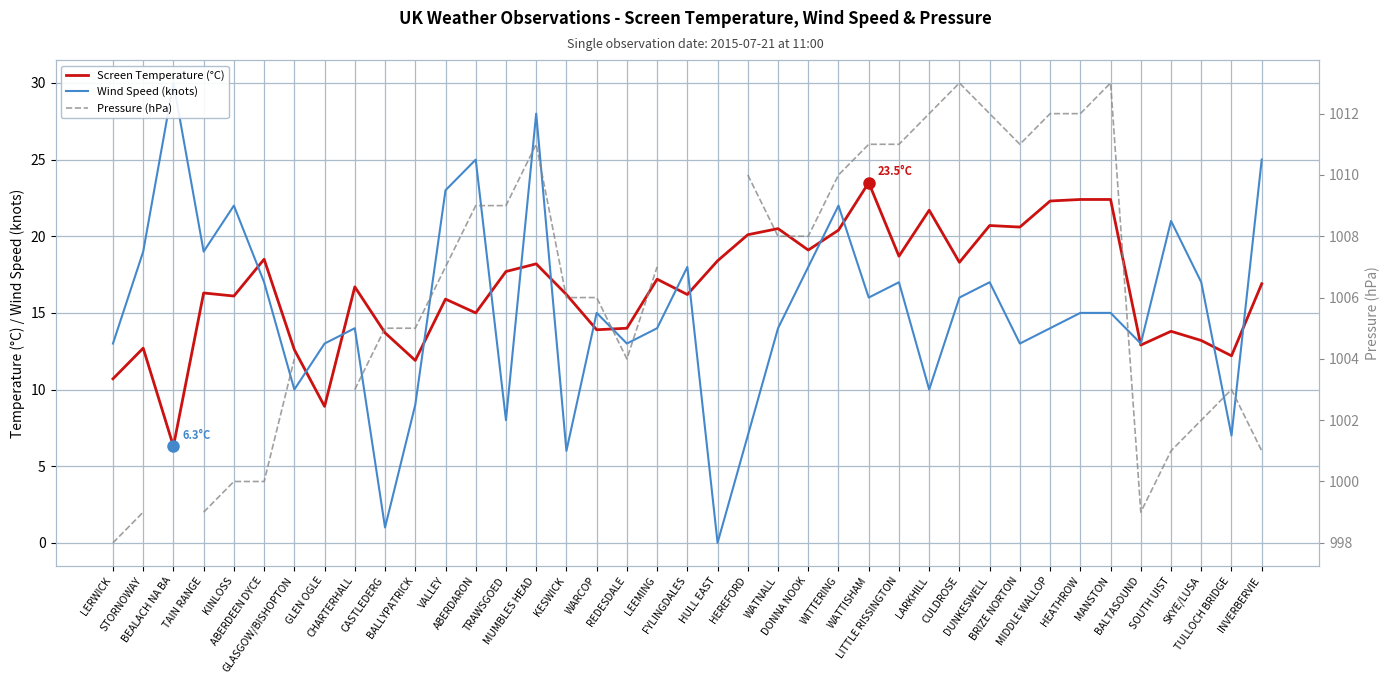

How many interior local valleys does the Screen Temperature (°C) series have?

13